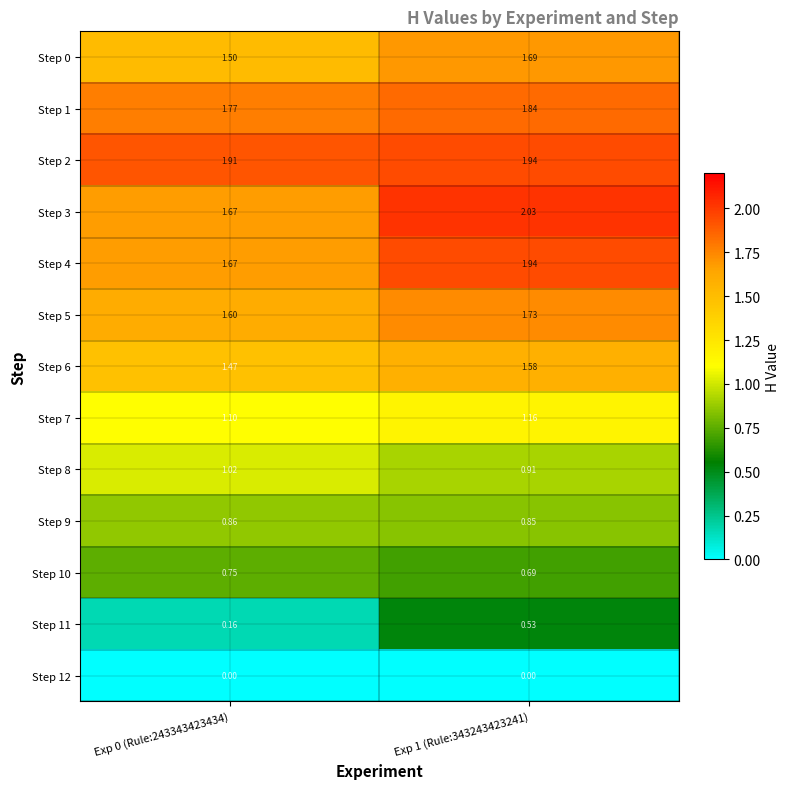

Is the value of Step 6 at Exp 0 (Rule:243343423434) greater than the value of Step 10 at Exp 1 (Rule:343243423241)?

Yes